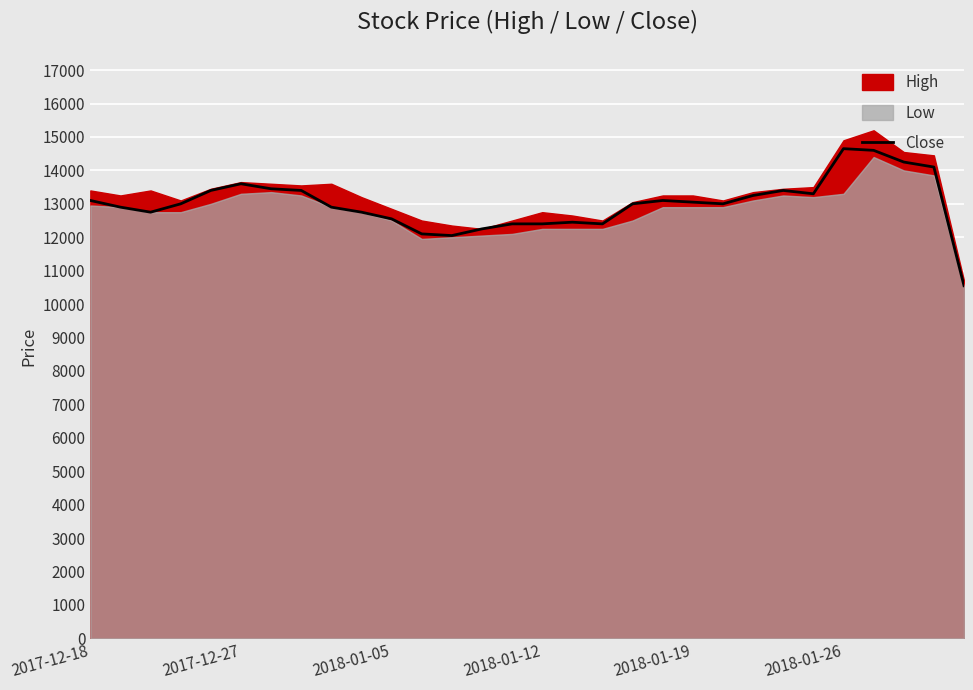

How many lines are shown in the chart?

1